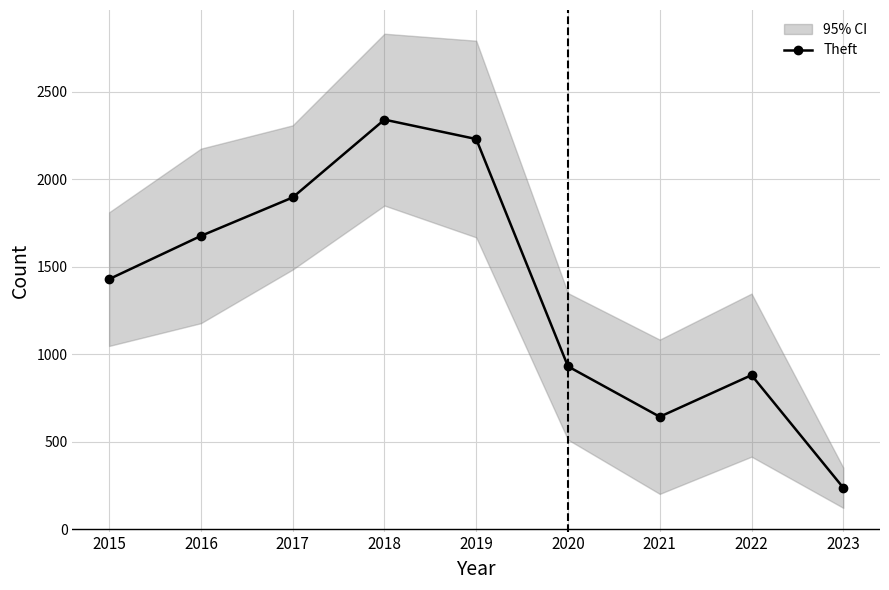

How many distinct data groups are displayed?

1